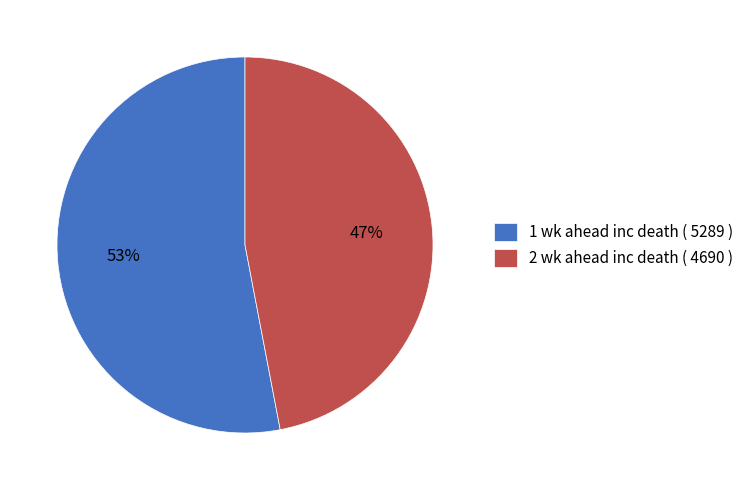

The 1 wk ahead inc death slice represents 62% of the pie. True or false?

False